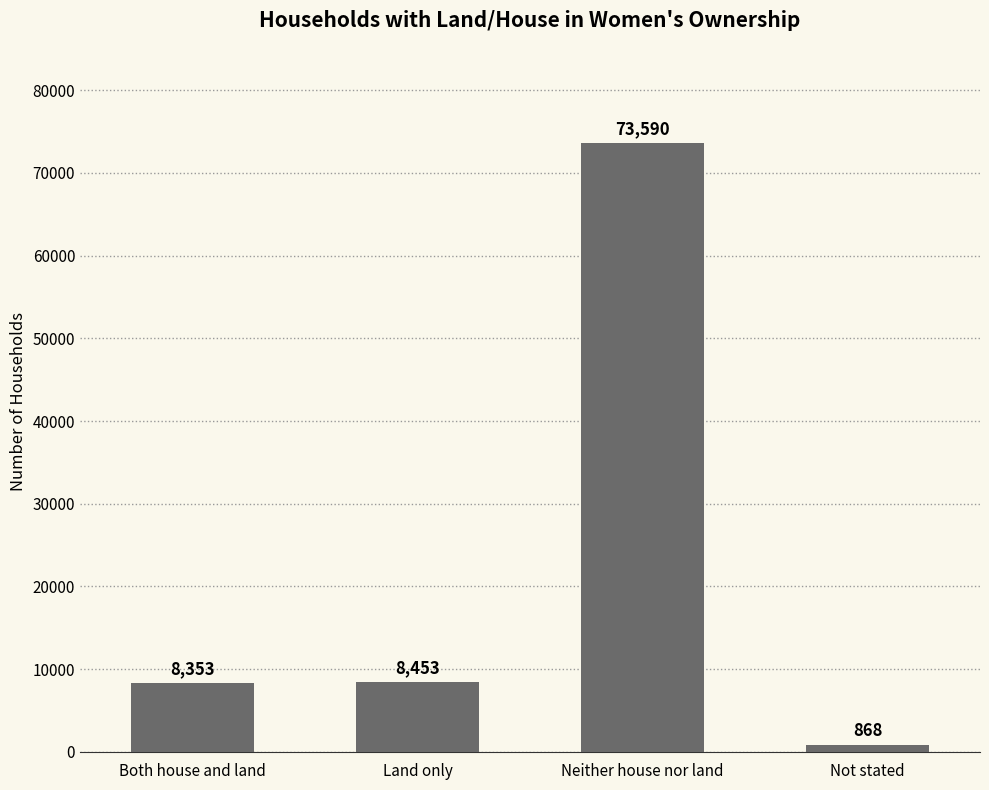

What is the smallest value displayed?

868